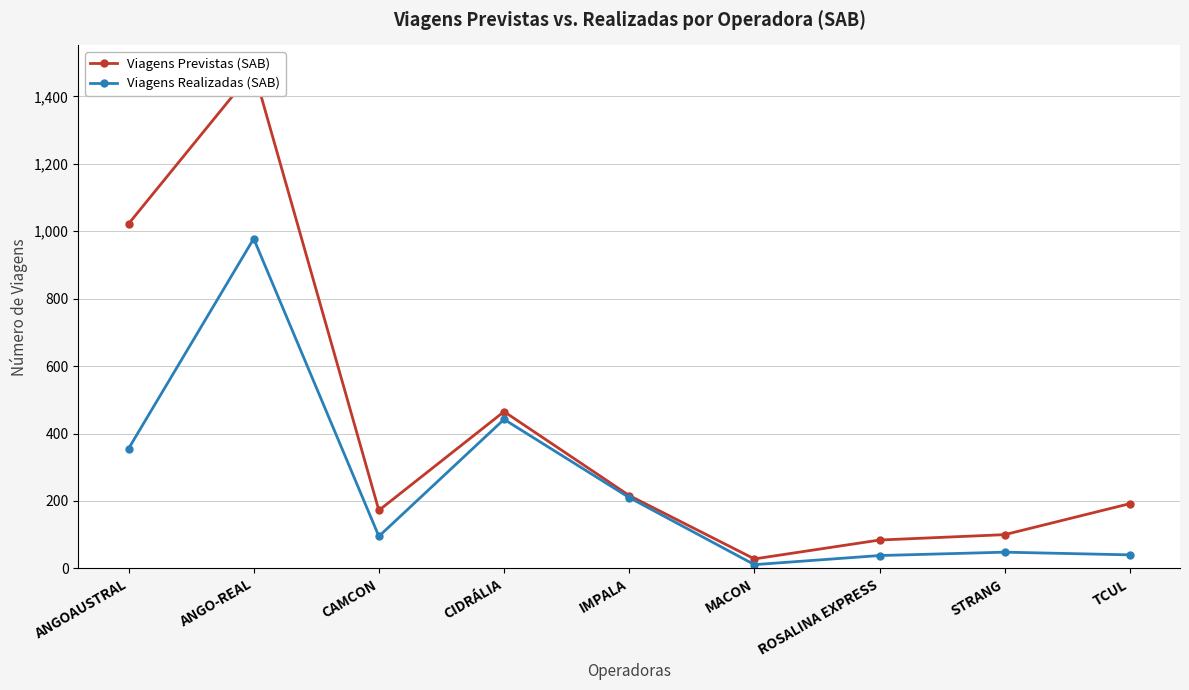

At how many categories does at least one series exceed 1261?

1